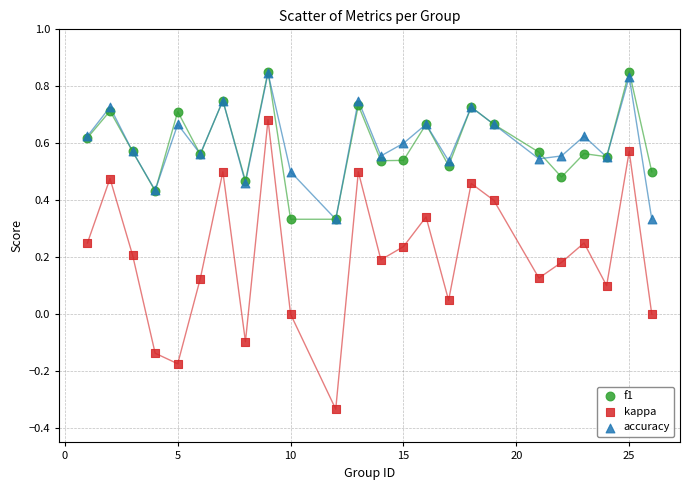

What are all the series names shown in the legend?

f1, kappa, accuracy